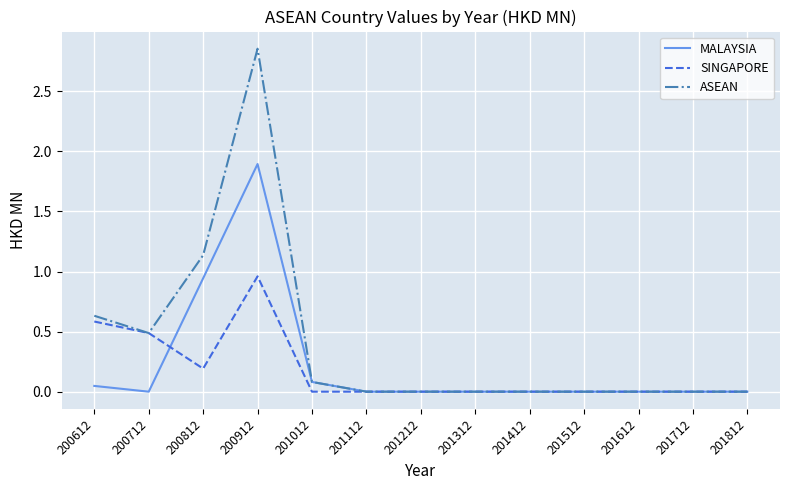

Which series has the largest total across all categories?

ASEAN